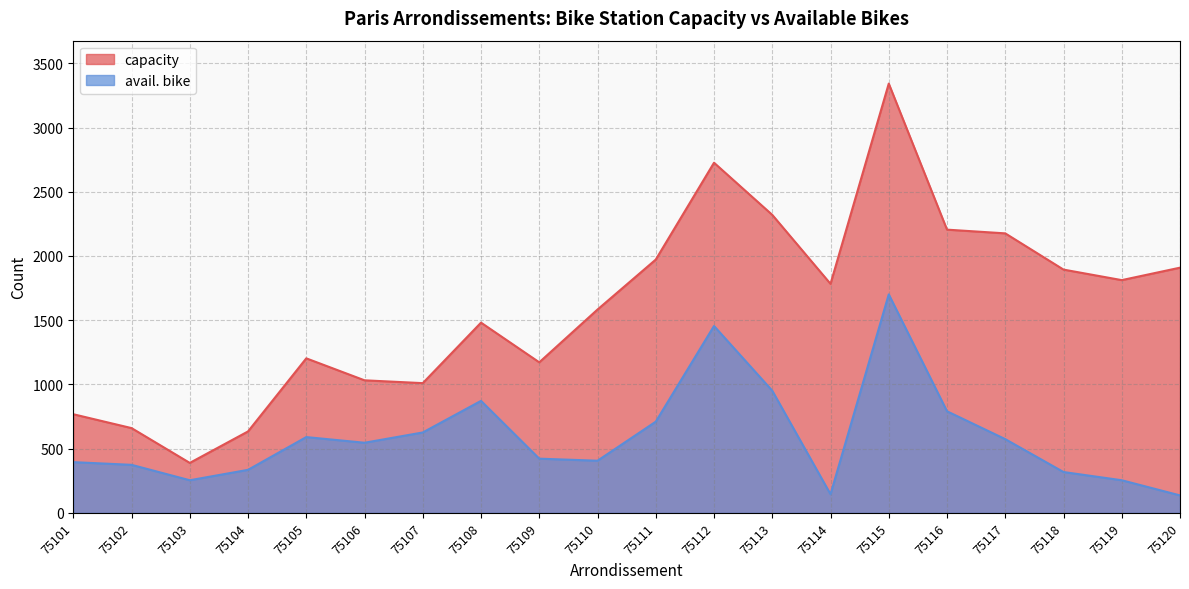

Read the capacity value at 75105.

1203